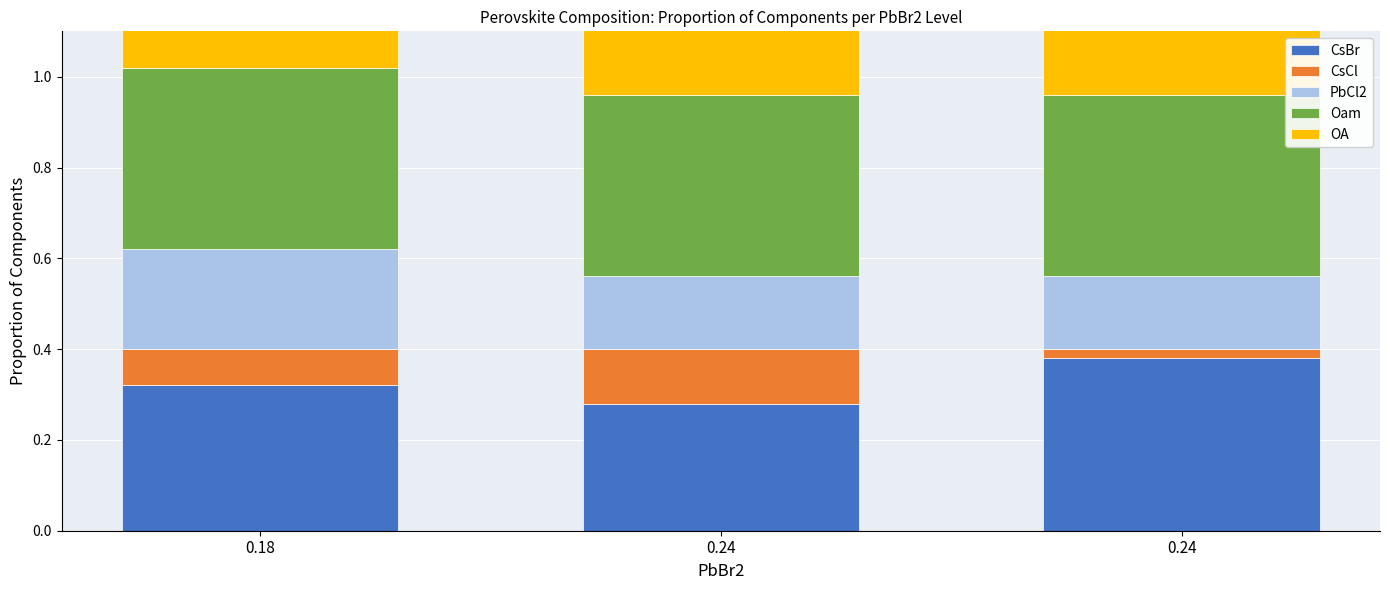

How many CsBr values are between 0 and 1?

3